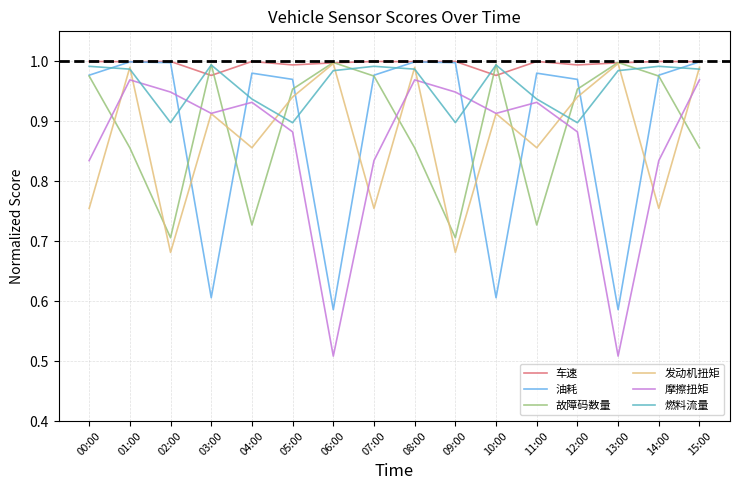

True or false: 车速 and 摩擦扭矩 intersect in this chart.

False